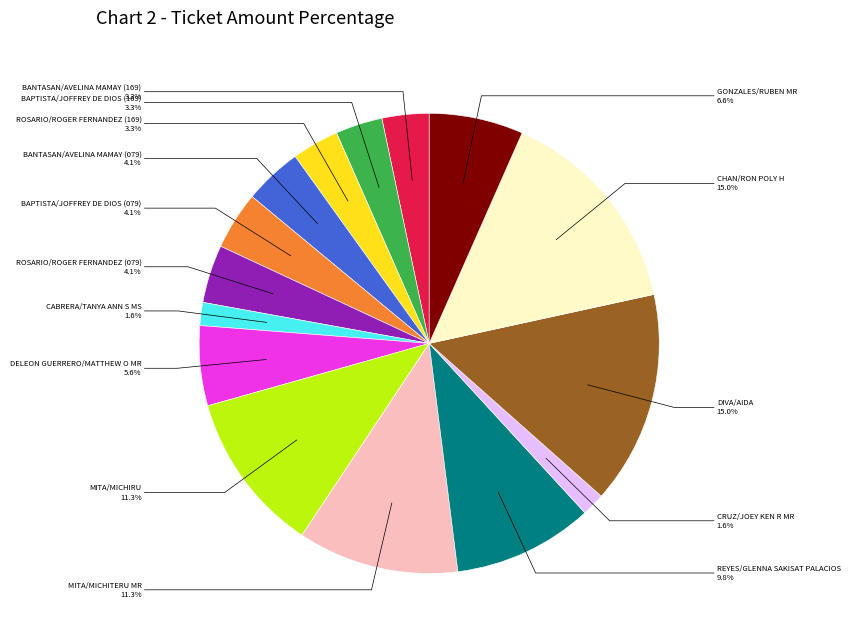

Is there a majority slice in this chart?

No